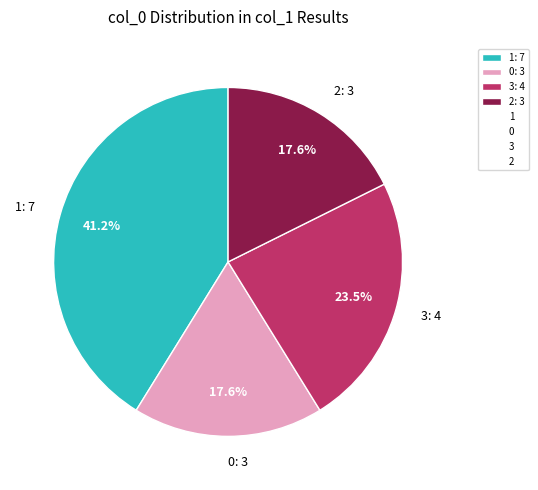

How many slices are in this pie chart?

4